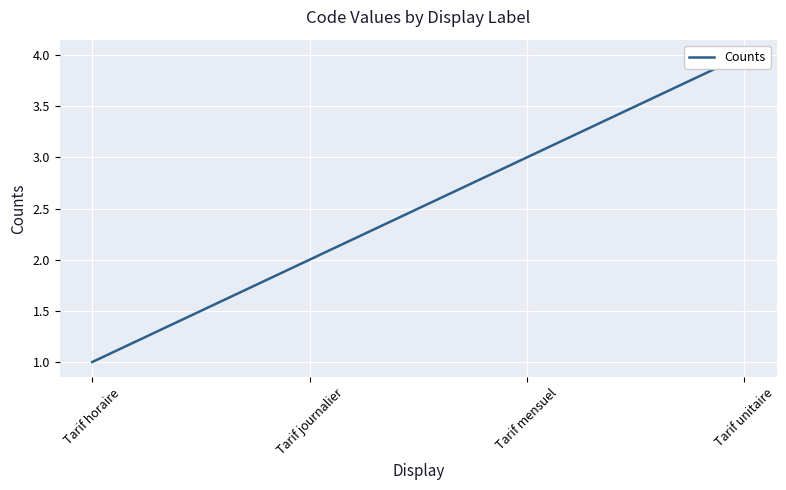

The chart shows a value of 0 at Tarif horaire. True or false?

False